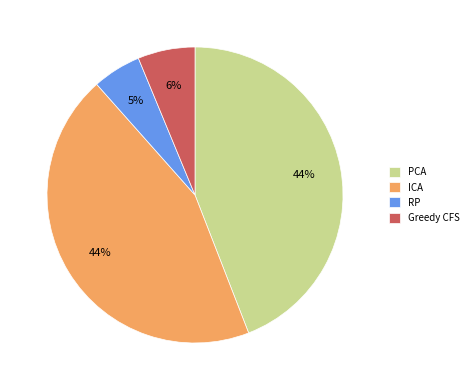

Is it true that PCA is 56% of the pie?

False